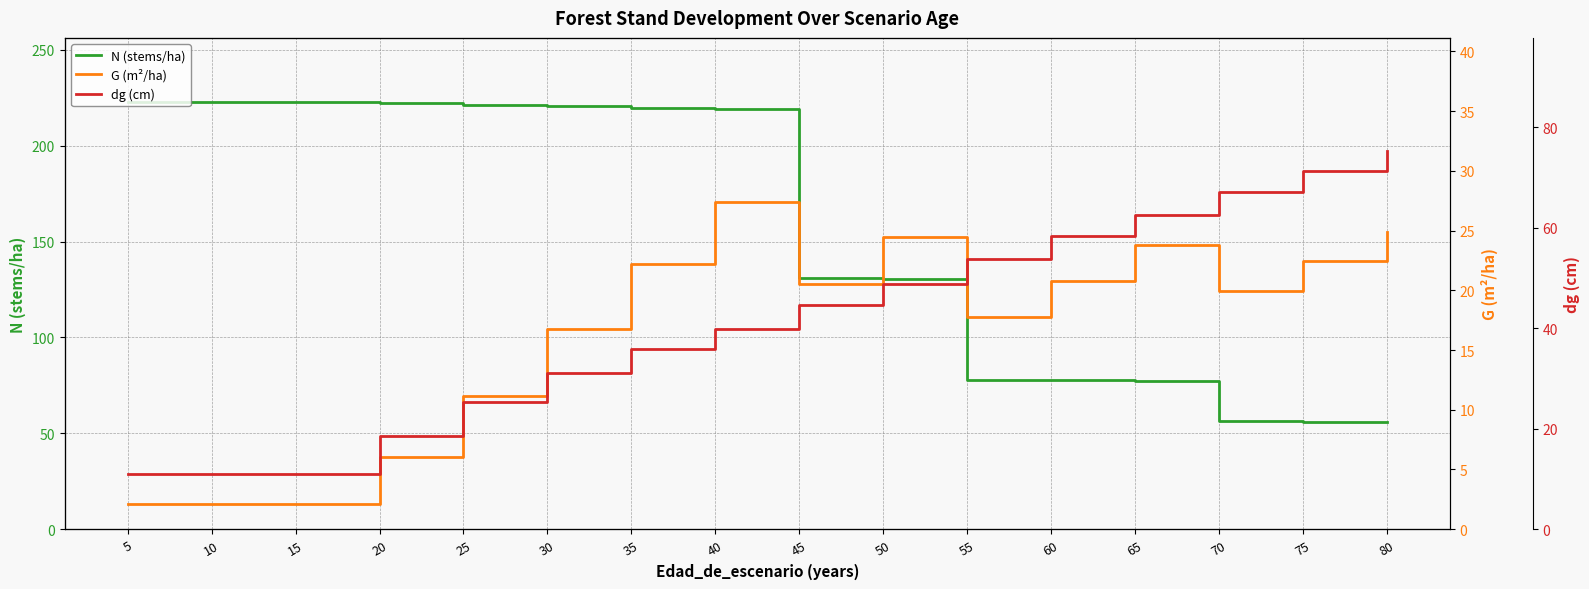

The value of dg (cm) at 45 is 44.7. True or false?

True